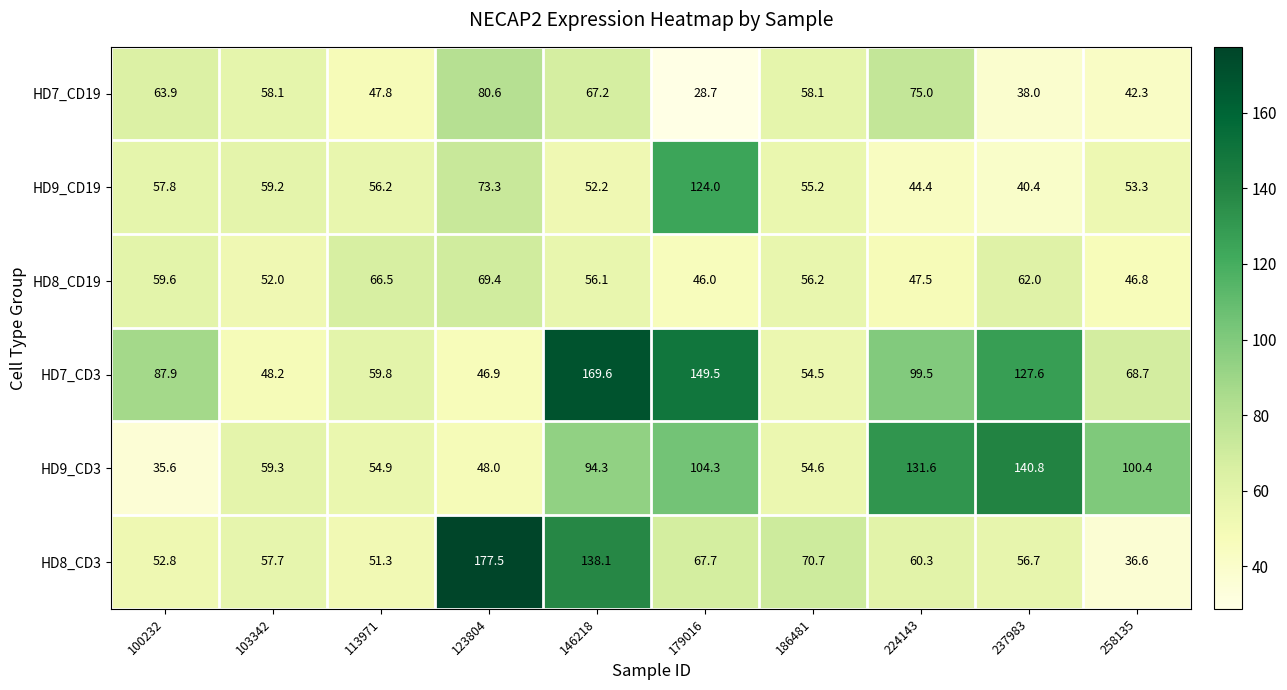

How many series are shown in this chart?

6